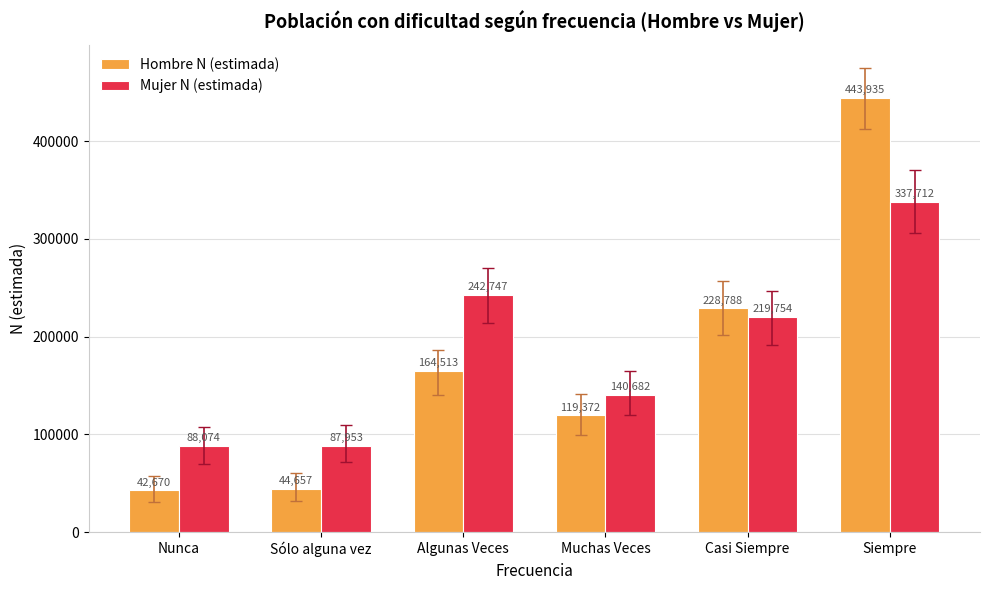

What value does the Hombre N (estimada) series have at Nunca?

42670